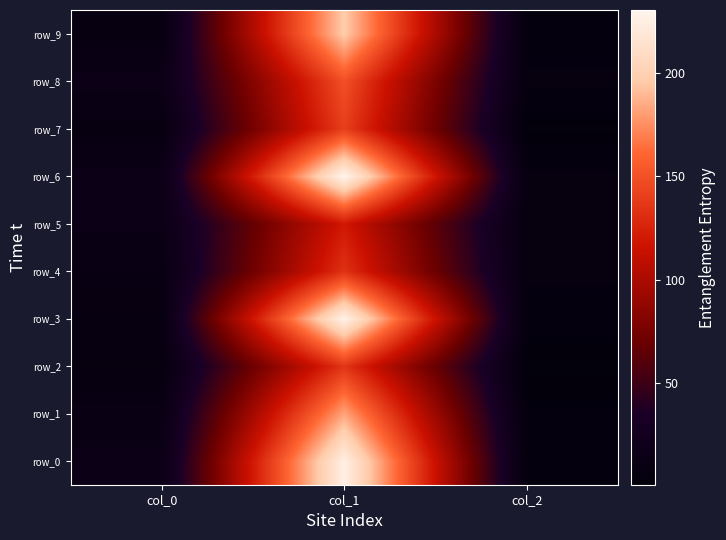

Reading left to right, what are all the values shown in this chart?

row_0: 14.0	225.8	4.0
row_1: 11.0	183.0	3.0
row_2: 6.0	135.1	1.0
row_3: 8.5	228.0	4.0
row_4: 9.5	133.6	6.0
row_5: 13.8	119.8	6.0
row_6: 14.1	230.4	6.0
row_7: 7.9	140.6	1.0
row_8: 14.4	149.4	6.0
row_9: 7.8	196.9	4.0